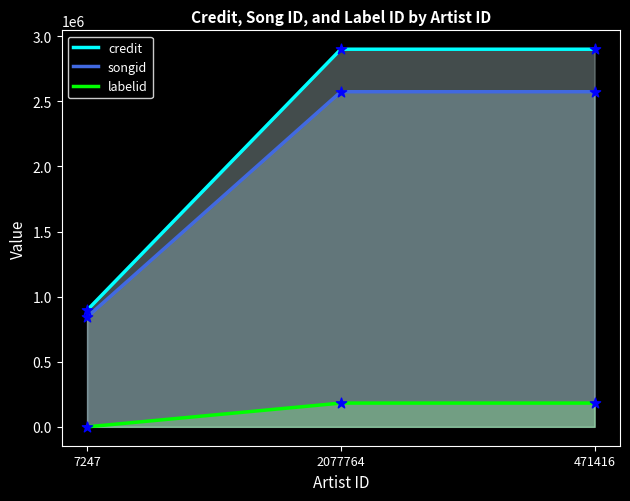

What is the total value across all series at 2077764?

5656919